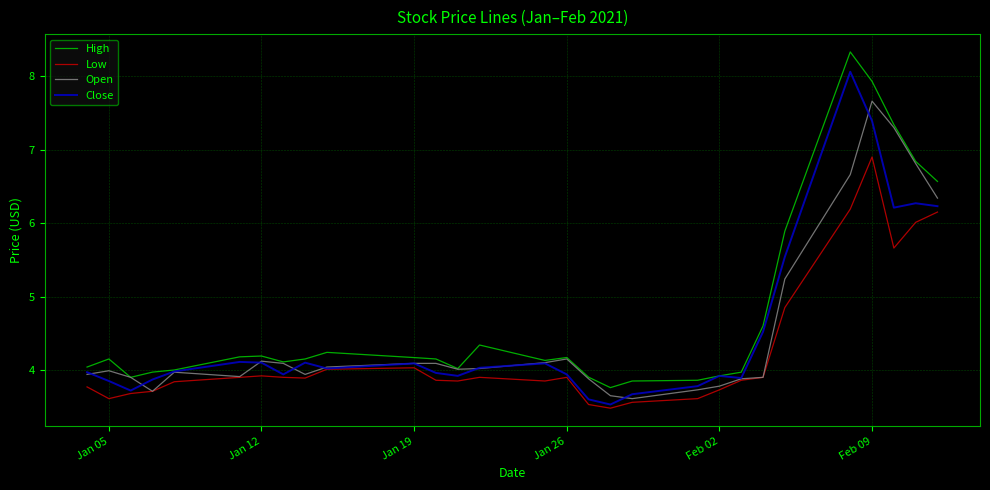

What is the sum of all Open values?

130.5